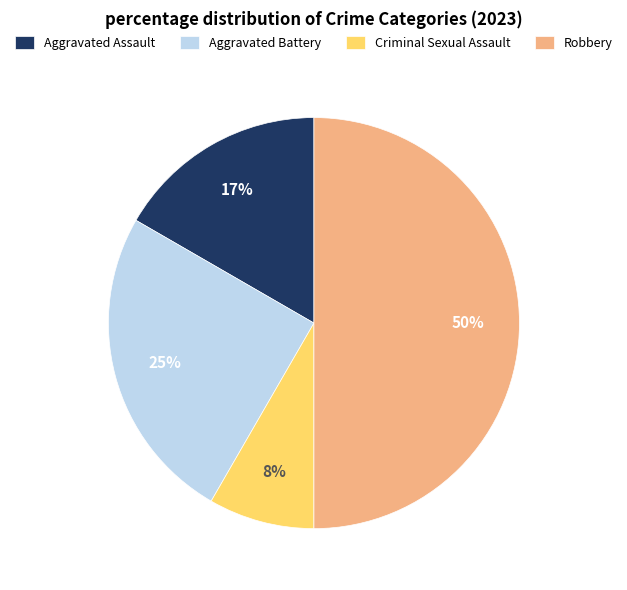

Between Aggravated Battery and Criminal Sexual Assault, which is larger?

Aggravated Battery